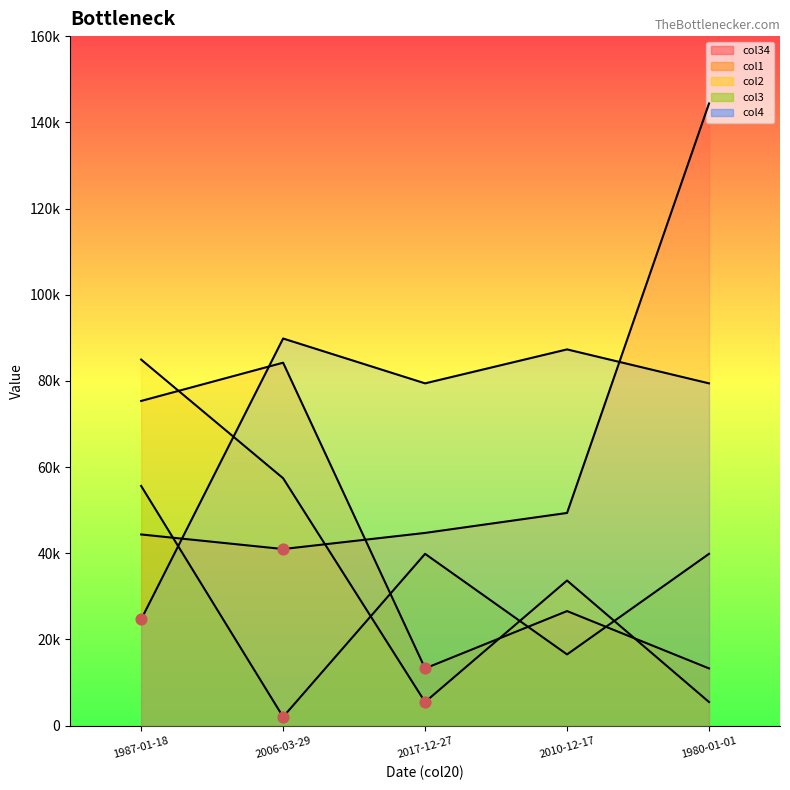

At how many categories does at least one series exceed 123204?

1